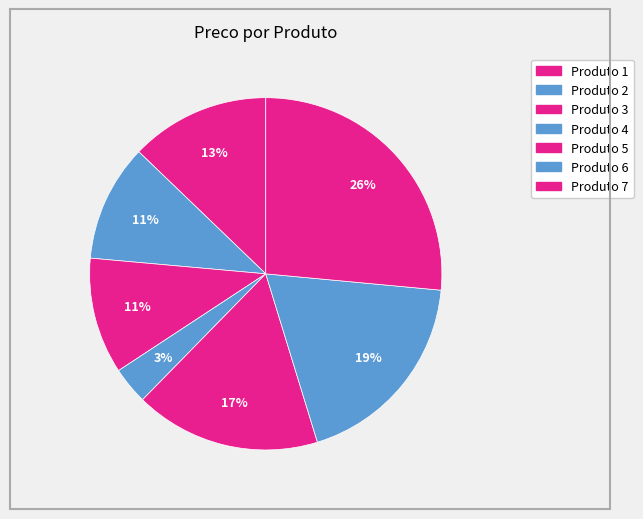

How many segments does this pie chart have?

7